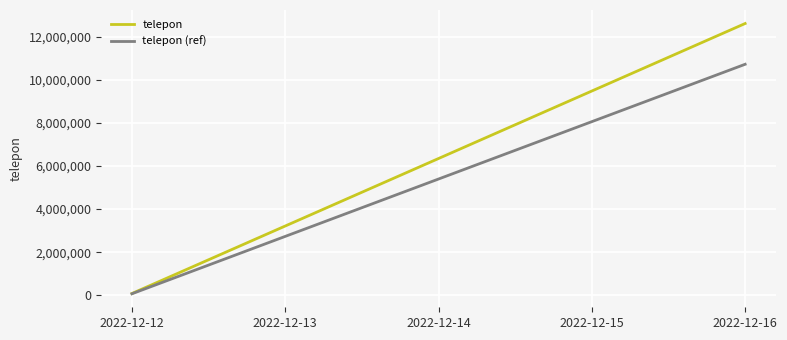

Between 2022-12-12 and 2022-12-14, which series saw the biggest shift?

telepon